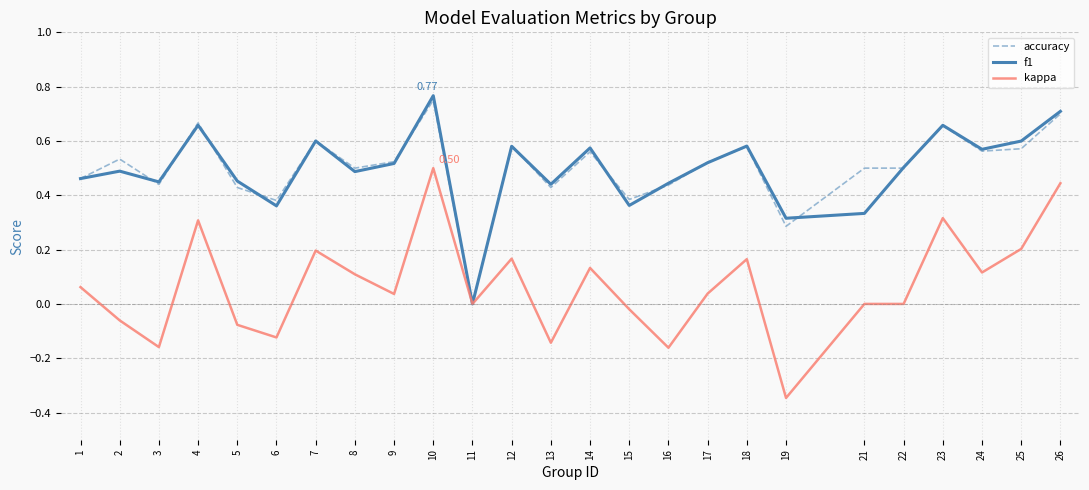

What is the total value across all series at 17?

1.1